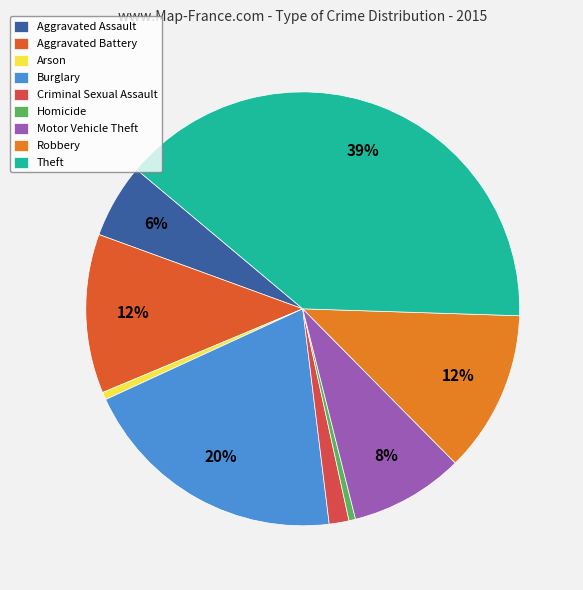

How many slices are in this pie chart?

9